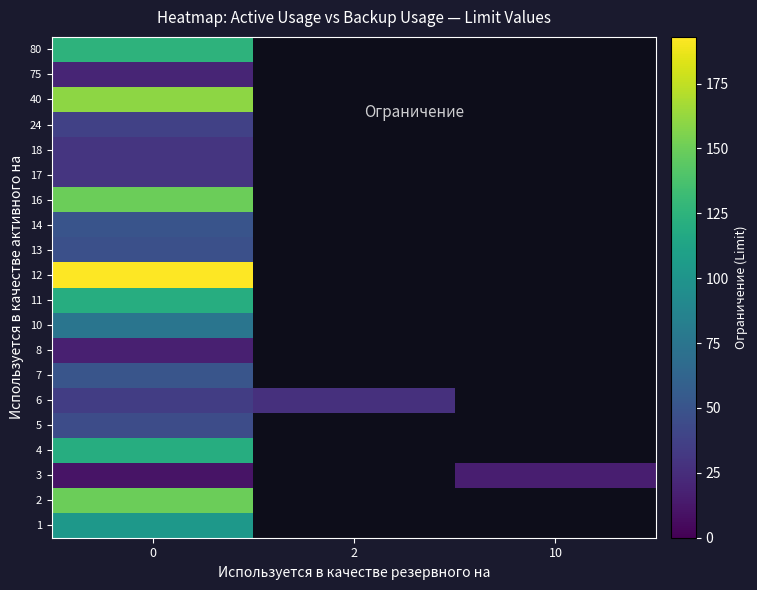

At how many categories does at least one series exceed 49?

1